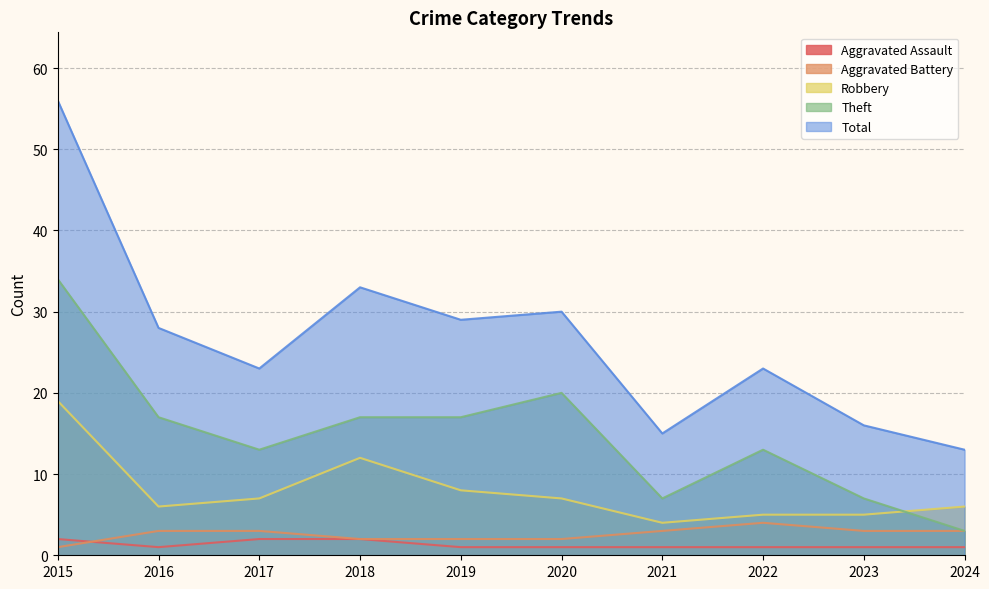

List the series in order of their peak value, lowest first.

Aggravated Assault, Aggravated Battery, Robbery, Theft, Total